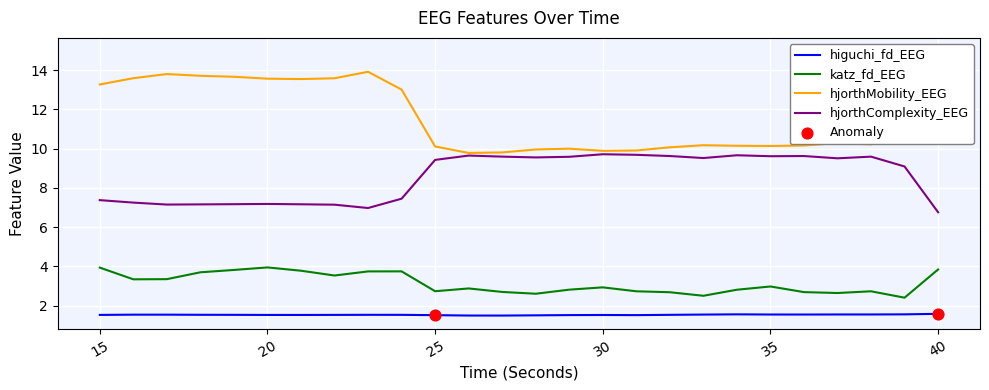

Which series contains the highest Y value?

hjorthMobility_EEG